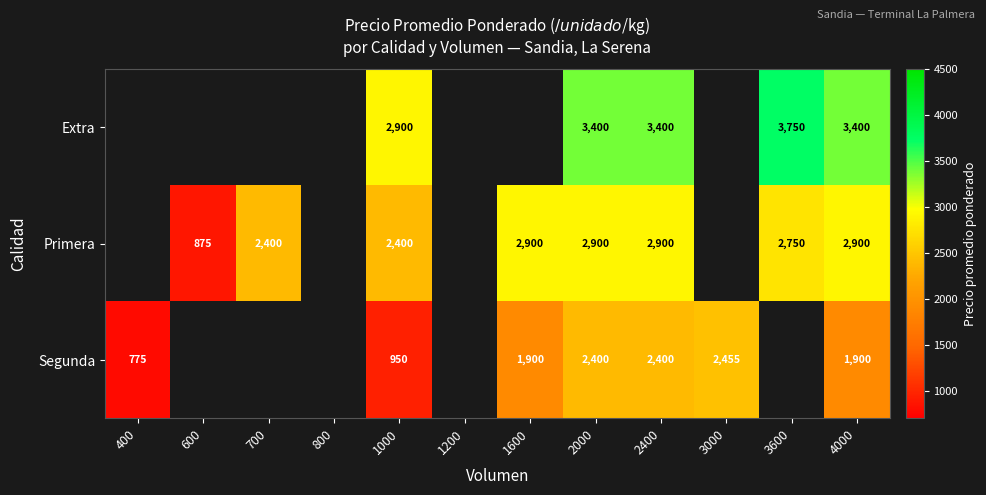

What is the total value across all series at 2400?

8700